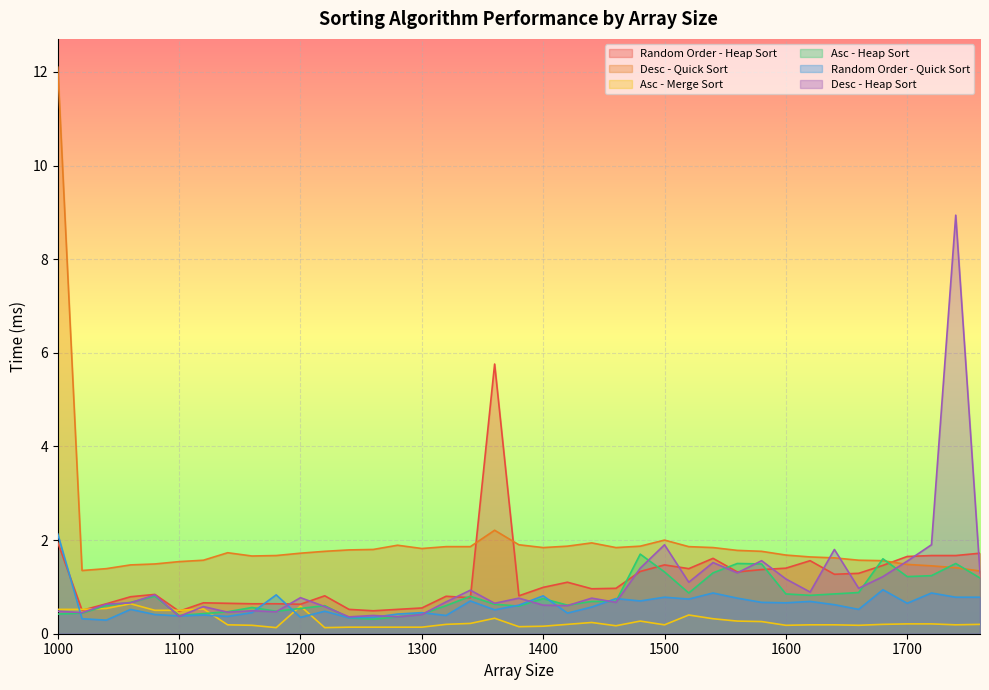

What is the difference between the highest and lowest values at 1100?

1.2